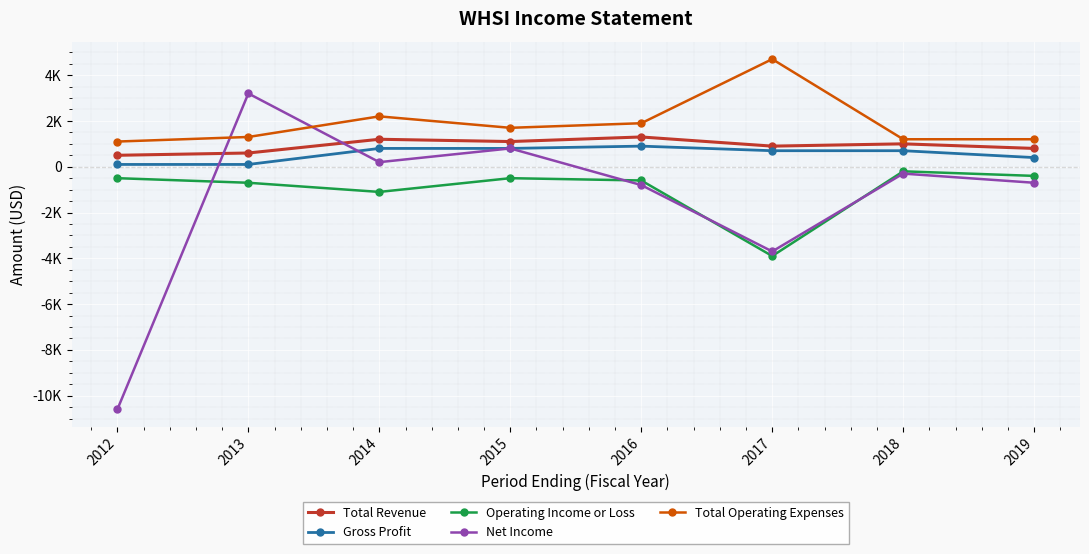

What are all the series names shown in the legend?

Total Revenue, Gross Profit, Operating Income or Loss, Net Income, Total Operating Expenses